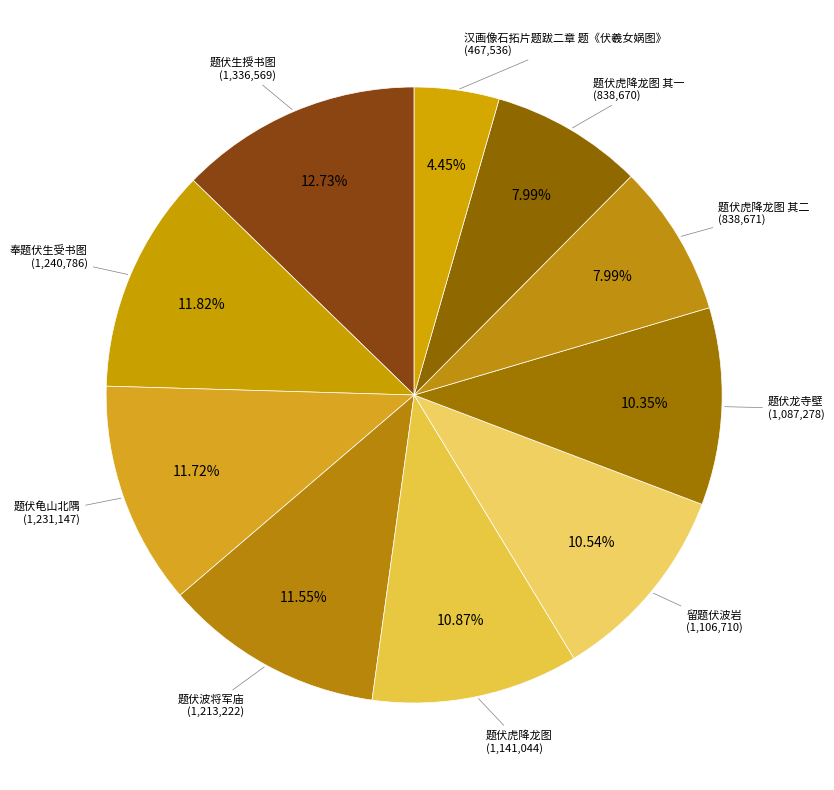

What is the largest slice in the pie chart?

题伏生授书图